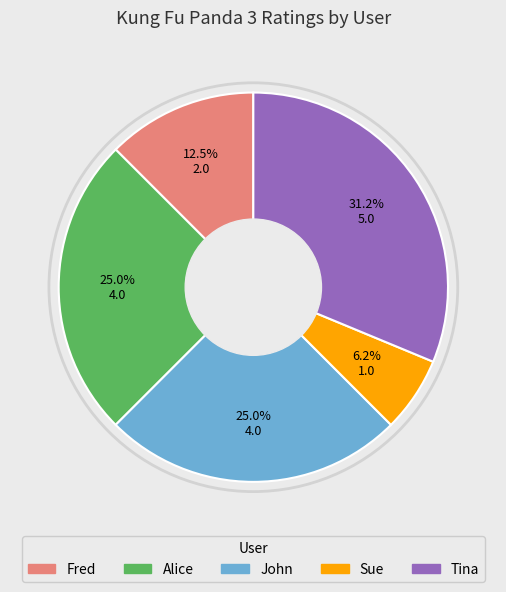

To the nearest percent, what portion does Tina represent?

31%